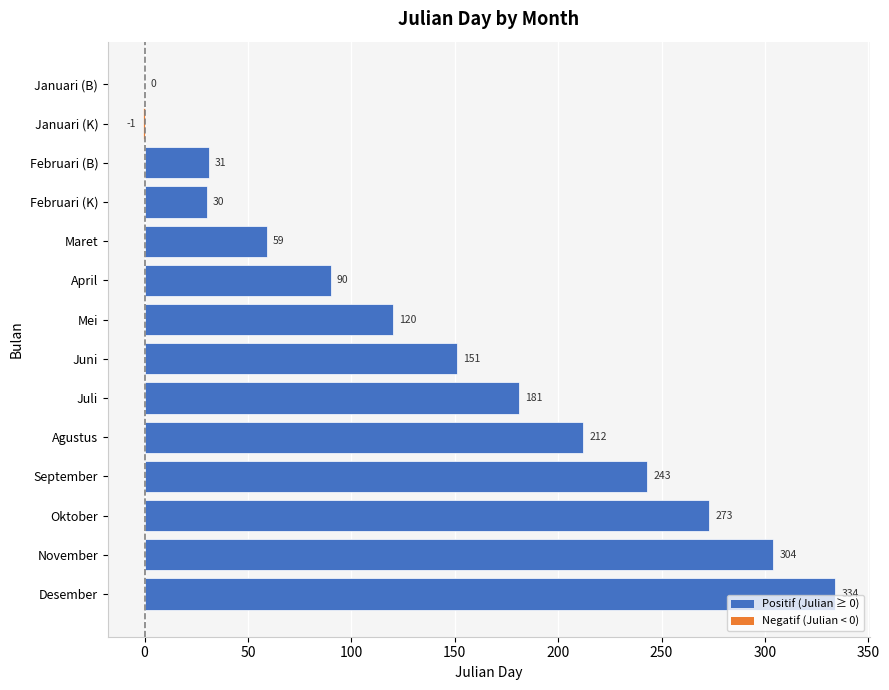

Where is the data nearest to the value 166?

Juni